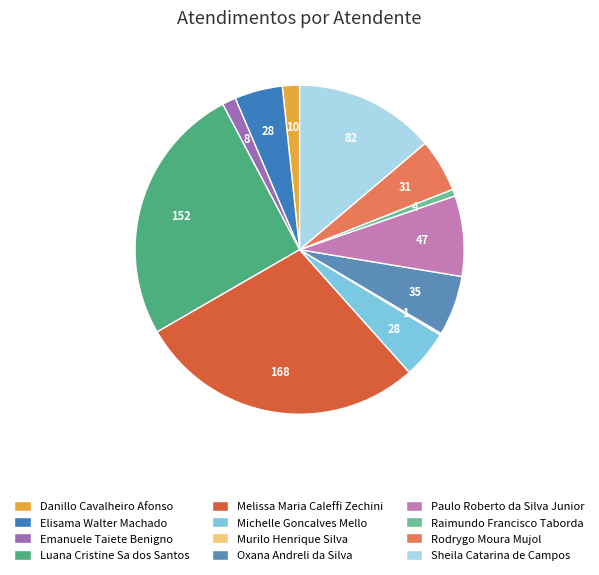

Does any single category account for the majority?

No